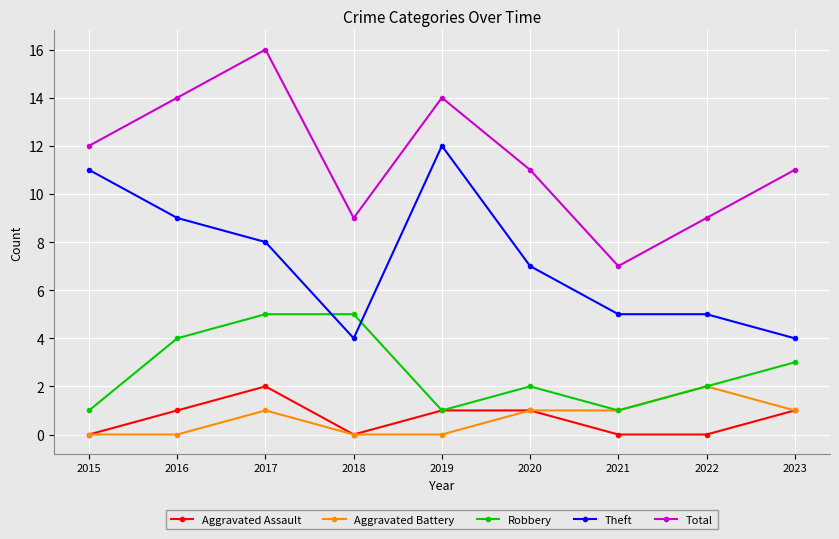

What is the maximum value for Robbery?

5